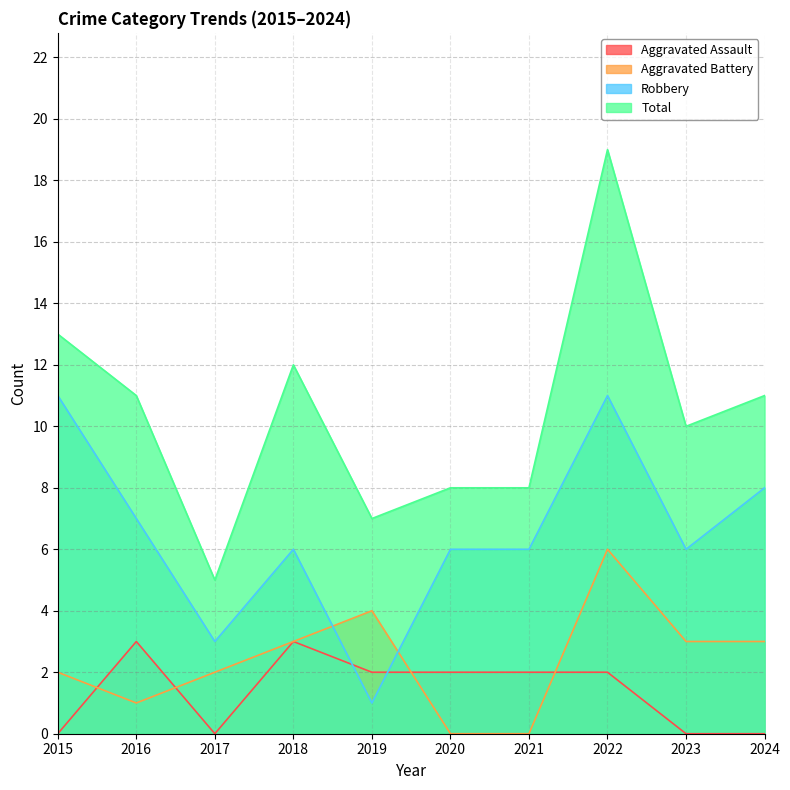

What is the value of the Aggravated Battery point at the 10th from the left?

3